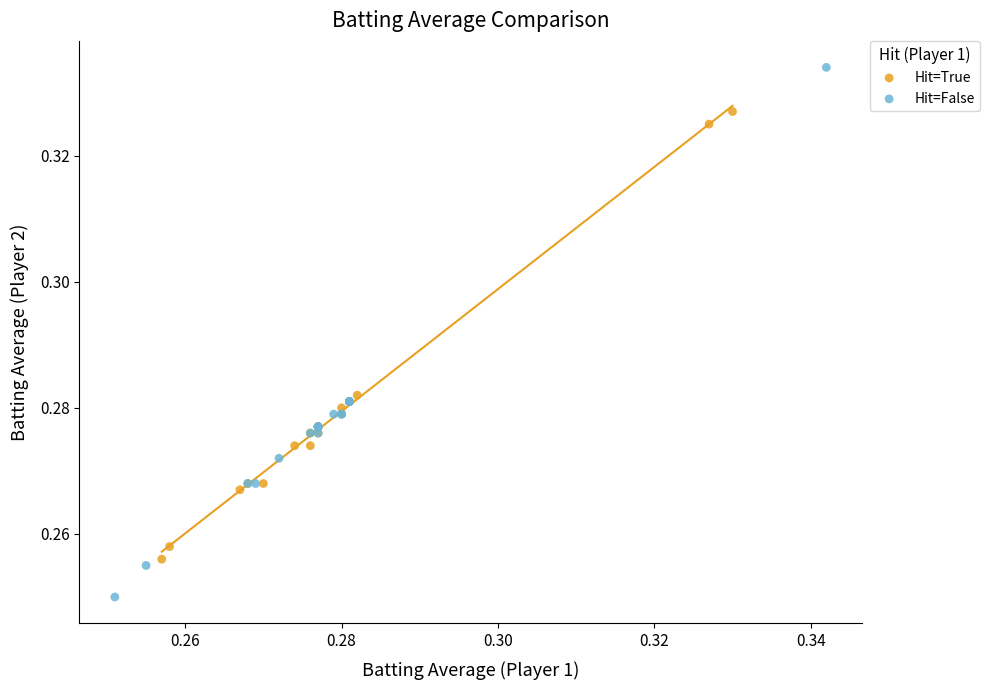

Which series has the largest Y range (max minus min)?

Hit=False